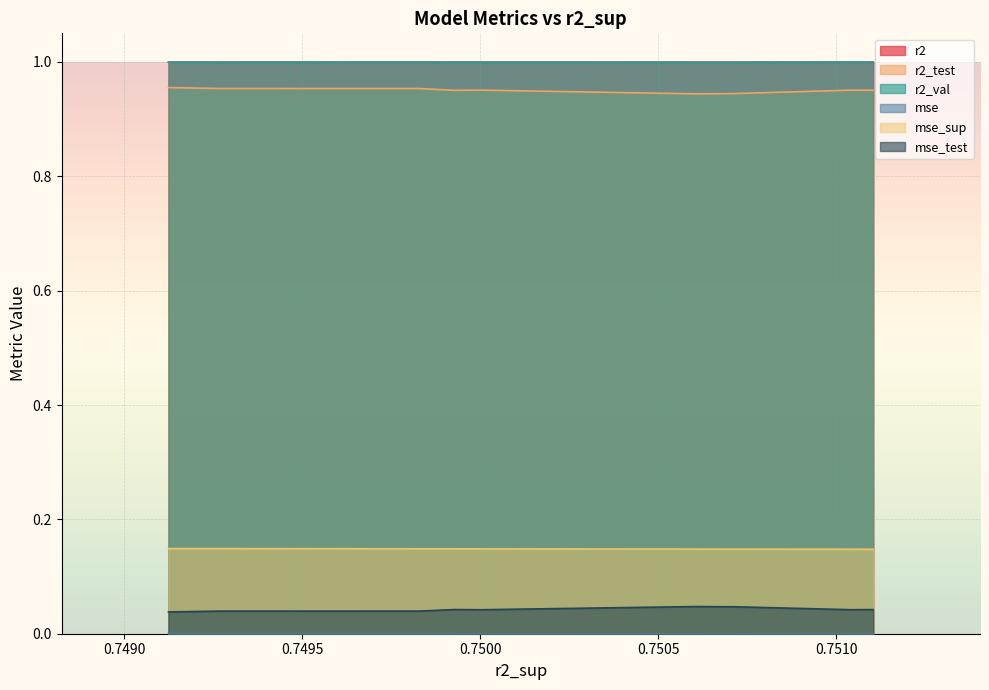

Reading left to right, list all the values displayed in this chart.

r2: model_3_13_0=1.0	model_3_13_1=1.0	model_3_13_2=1.0	model_3_13_9=1.0	model_3_13_8=1.0	model_3_13_7=1.0	model_3_13_6=1.0	model_3_13_3=1.0	model_3_13_4=1.0	model_3_13_5=1.0
r2_test: model_3_13_0=1.0	model_3_13_1=1.0	model_3_13_2=1.0	model_3_13_9=0.9	model_3_13_8=0.9	model_3_13_7=1.0	model_3_13_6=1.0	model_3_13_3=1.0	model_3_13_4=1.0	model_3_13_5=1.0
r2_val: model_3_13_0=1.0	model_3_13_1=1.0	model_3_13_2=1.0	model_3_13_9=1.0	model_3_13_8=1.0	model_3_13_7=1.0	model_3_13_6=1.0	model_3_13_3=1.0	model_3_13_4=1.0	model_3_13_5=1.0
mse: model_3_13_0=0.0	model_3_13_1=0.0	model_3_13_2=0.0	model_3_13_9=0.0	model_3_13_8=0.0	model_3_13_7=0.0	model_3_13_6=0.0	model_3_13_3=0.0	model_3_13_4=0.0	model_3_13_5=0.0
mse_sup: model_3_13_0=0.1	model_3_13_1=0.1	model_3_13_2=0.1	model_3_13_9=0.1	model_3_13_8=0.1	model_3_13_7=0.1	model_3_13_6=0.1	model_3_13_3=0.1	model_3_13_4=0.1	model_3_13_5=0.1
mse_test: model_3_13_0=0.0	model_3_13_1=0.0	model_3_13_2=0.0	model_3_13_9=0.0	model_3_13_8=0.0	model_3_13_7=0.0	model_3_13_6=0.0	model_3_13_3=0.0	model_3_13_4=0.0	model_3_13_5=0.0